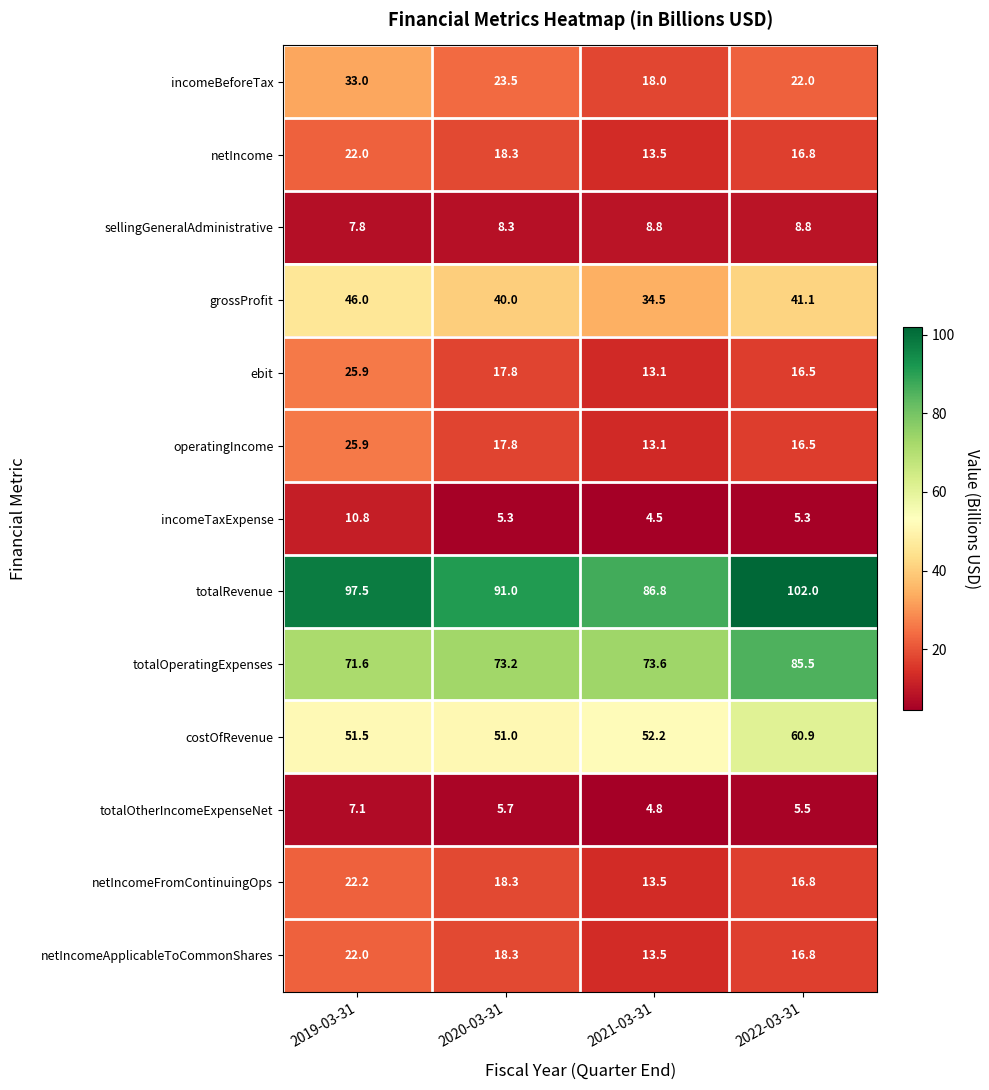

What is the total value across all series at 2021-03-31?

349.9